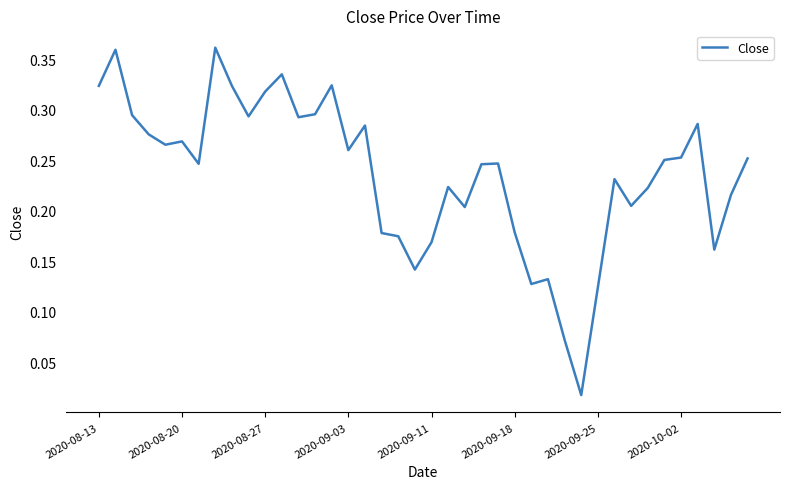

Is this an area chart (filled region under the line)?

No